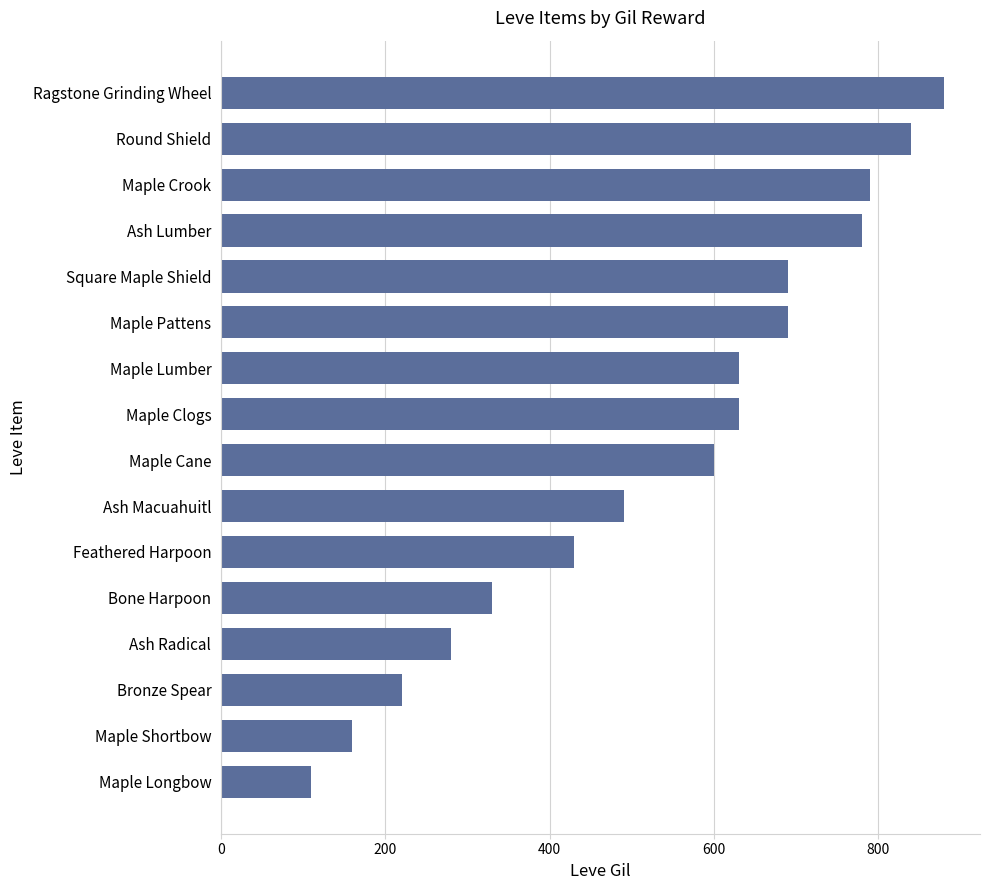

The value at Maple Clogs is 1003. True or false?

False